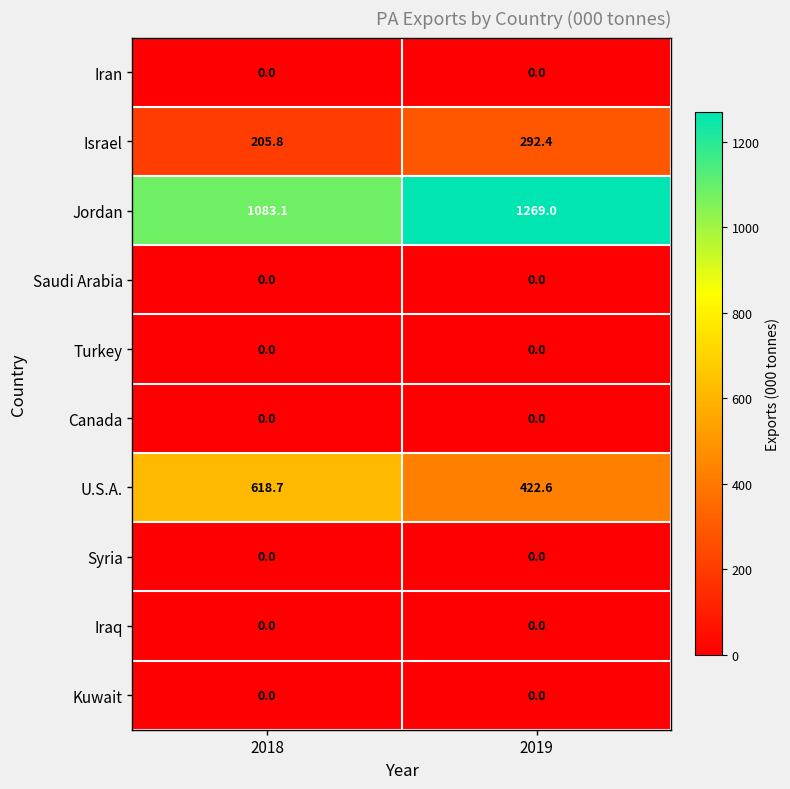

What is the greatest value displayed?

1269.0